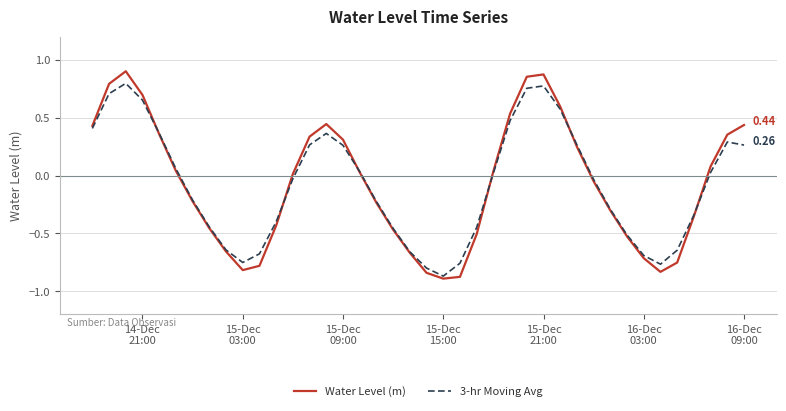

What is the sum of all 3-hr Moving Avg values?

-3.3